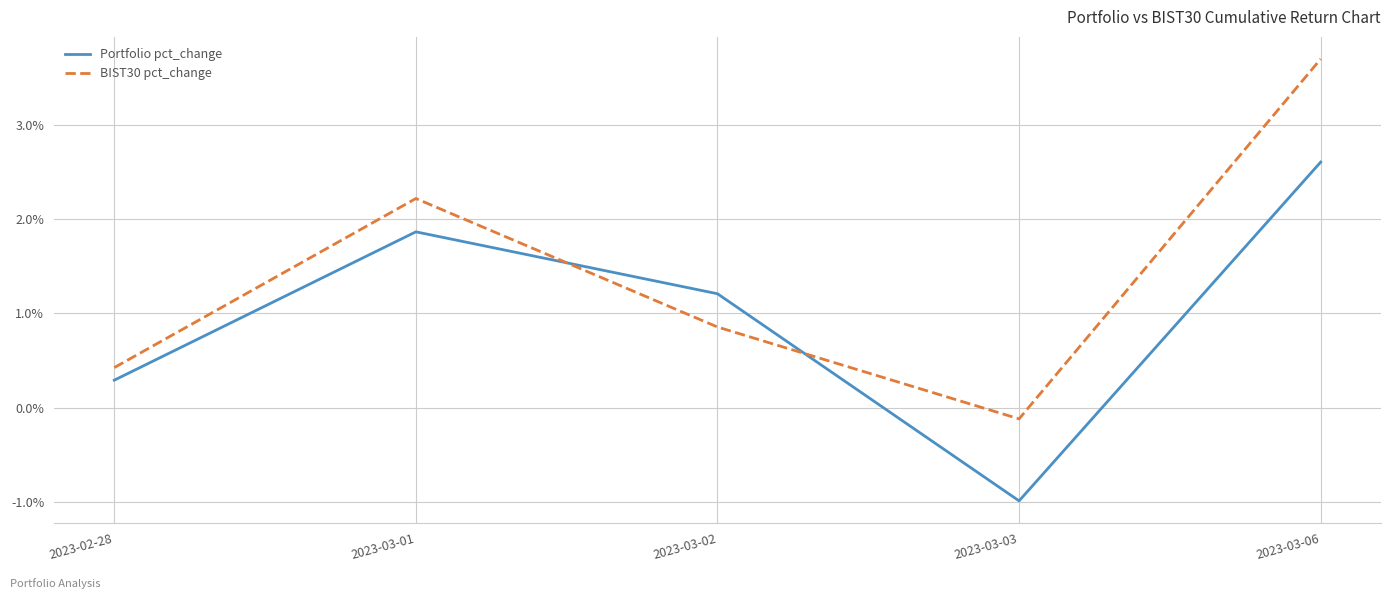

What are all the series names shown in the legend?

Portfolio pct_change, BIST30 pct_change